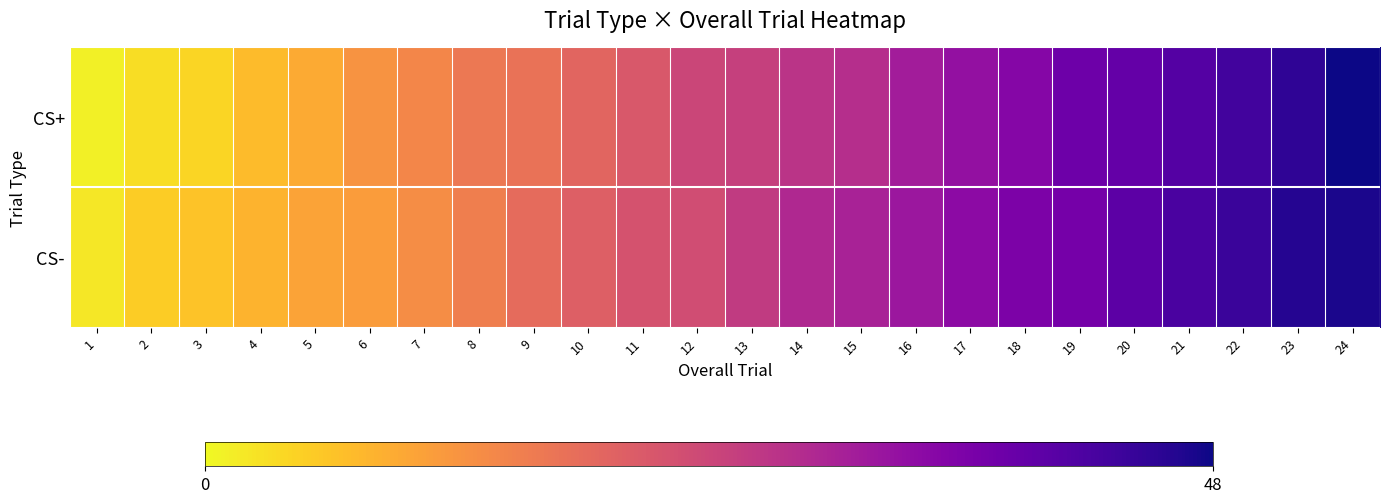

Reading left to right, what are all the values shown in this chart?

CS+: 1=1	2=3	3=4	4=7	5=9	6=12	7=14	8=16	9=17	10=19	11=21	12=24	13=25	14=27	15=28	16=31	17=33	18=35	19=38	20=39	21=41	22=43	23=45	24=48
CS-: 1=2	2=5	3=6	4=8	5=10	6=11	7=13	8=15	9=18	10=20	11=22	12=23	13=26	14=29	15=30	16=32	17=34	18=36	19=37	20=40	21=42	22=44	23=46	24=47